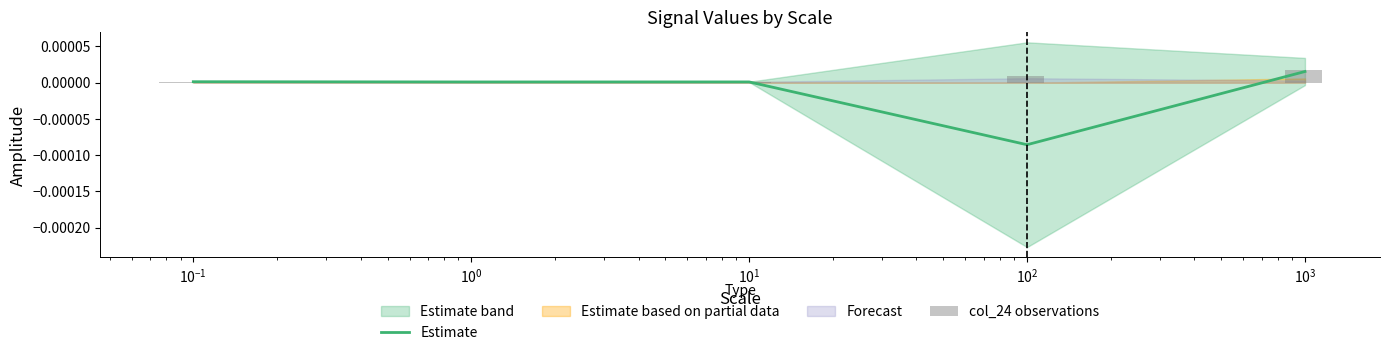

How many positive values does the Estimate series have?

4